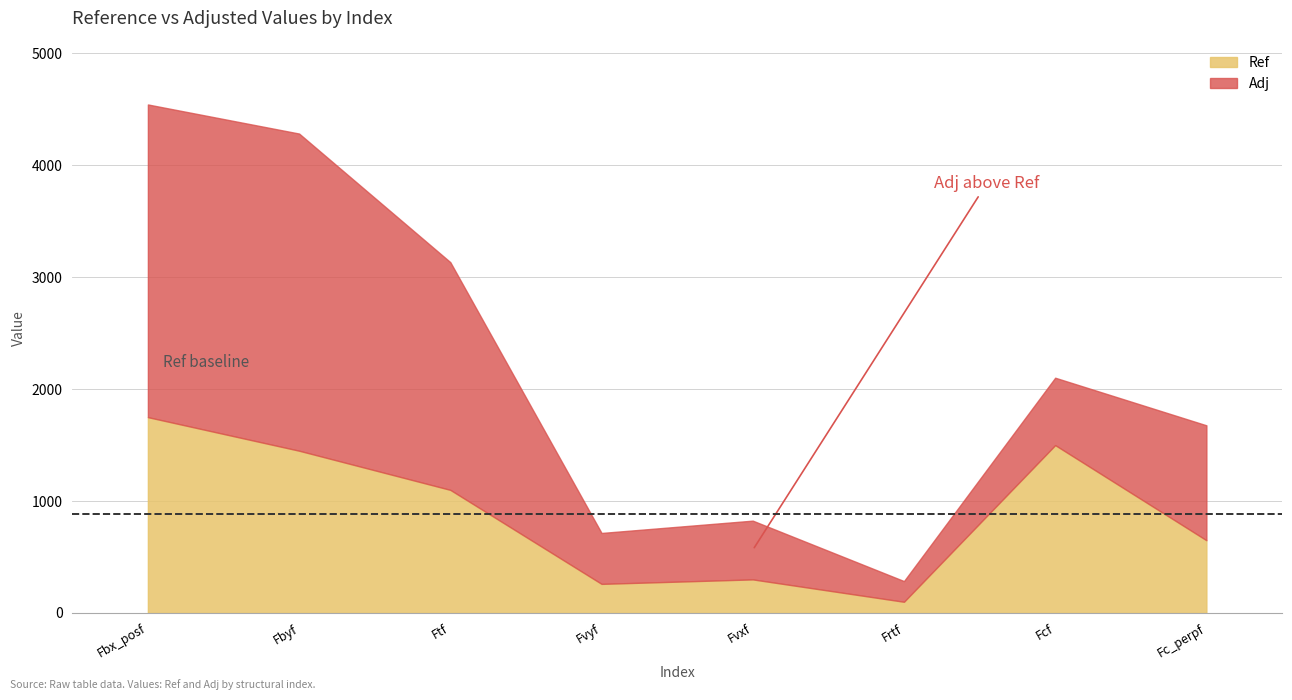

What are all the series names shown in the legend?

Ref, Adj